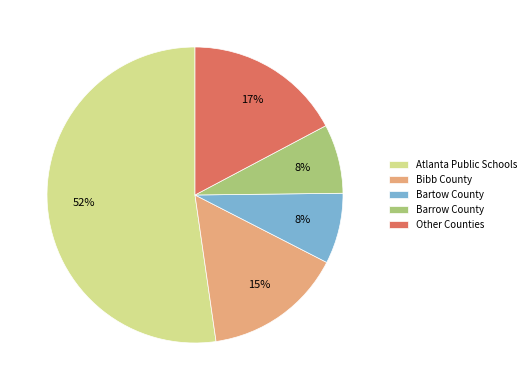

To the nearest percent, what is the average slice percentage?

20%